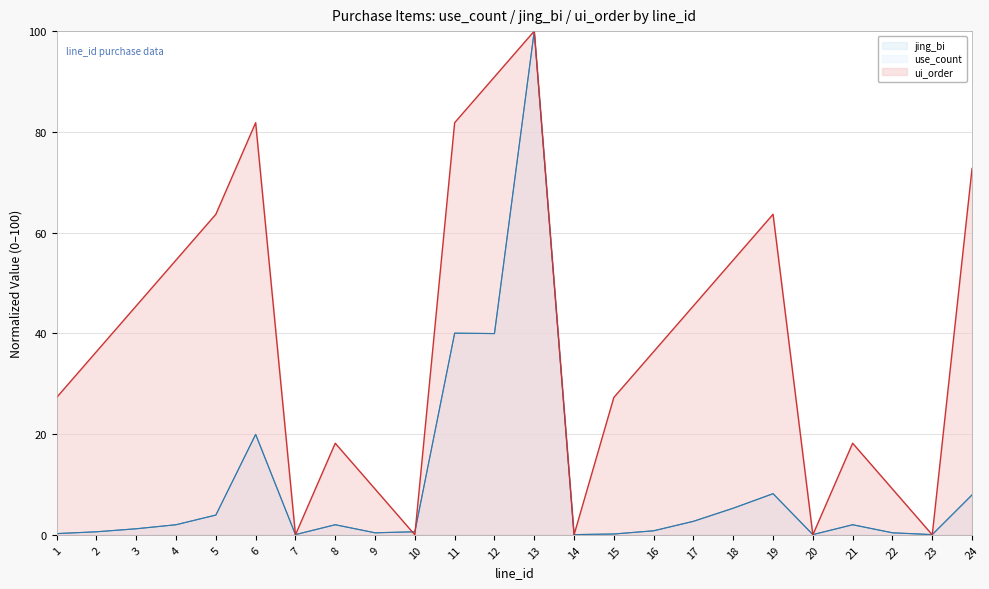

In use_count, how many points are lower than both neighbors (excluding endpoints)?

6